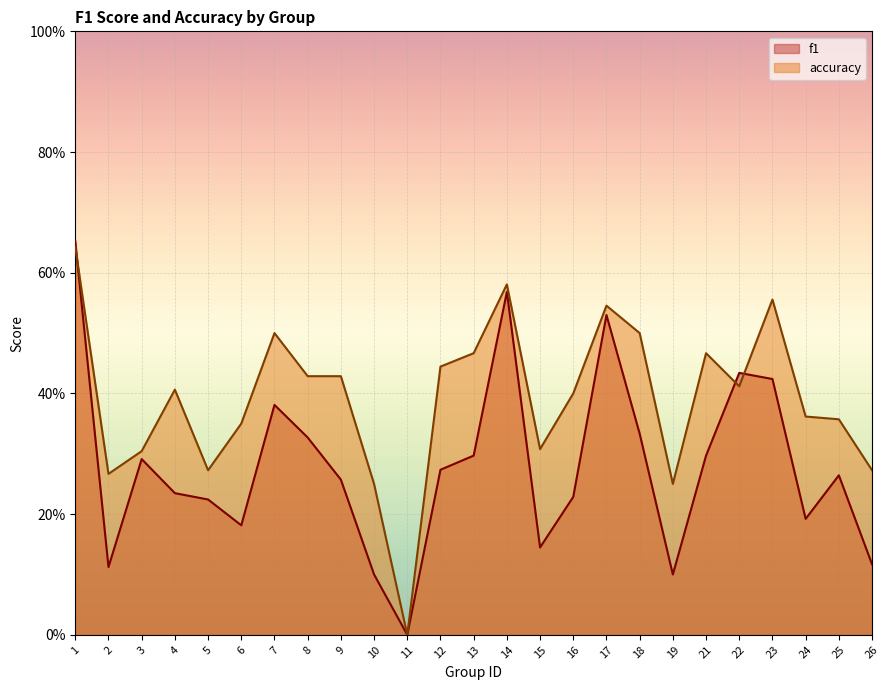

Rank the categories by f1 value from highest to lowest.

1, 14, 17, 22, 23, 7, 18, 8, 13, 21, 3, 12, 25, 9, 4, 16, 5, 24, 6, 15, 26, 2, 10, 19, 11